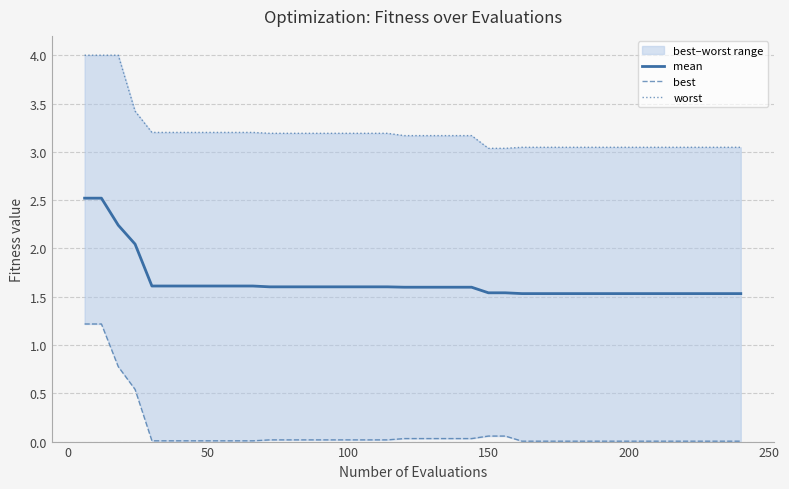

True or false: worst and best cross at least once.

False